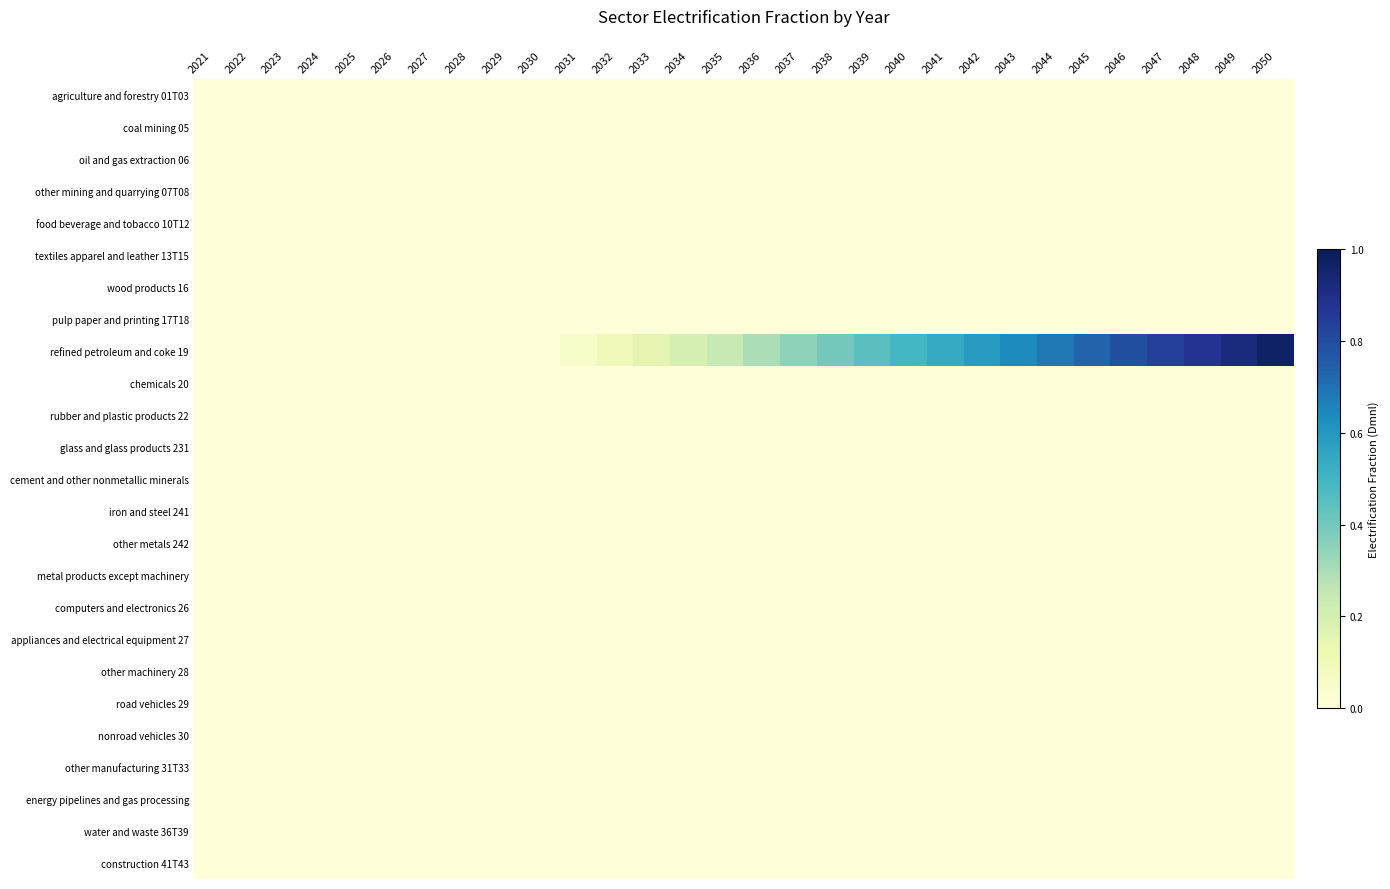

What is the total value across all series at 2044?

0.7